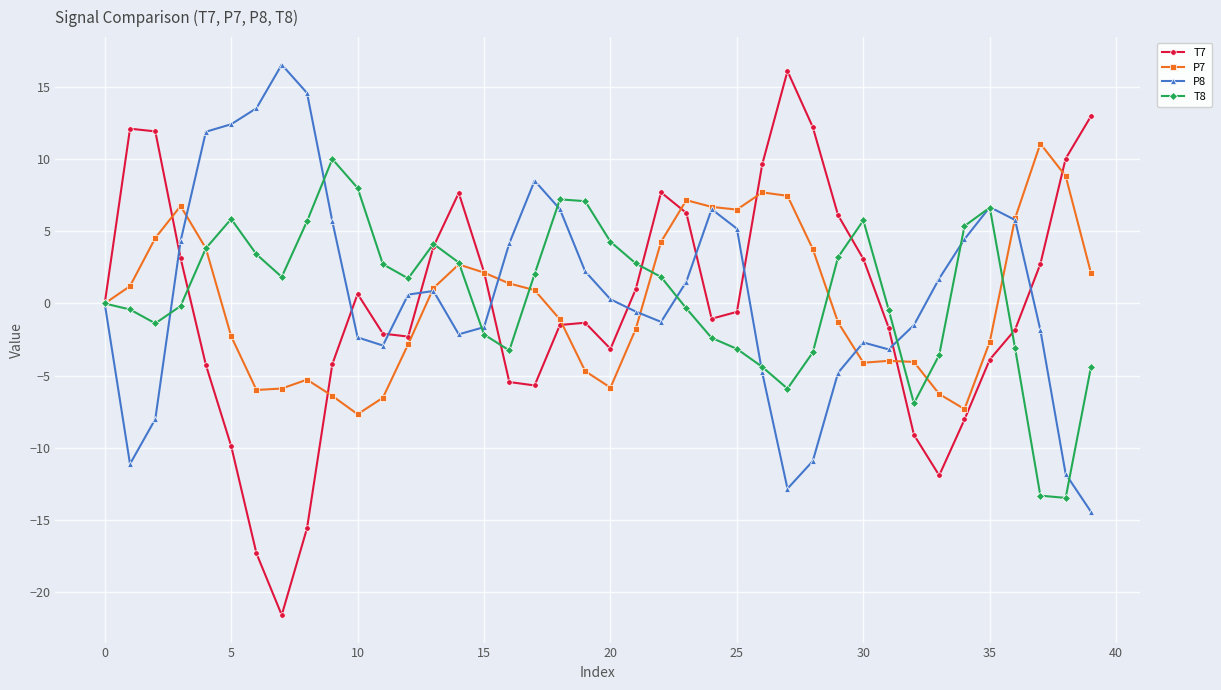

What is the value of the T8 point at the 28th from the left?

-5.9